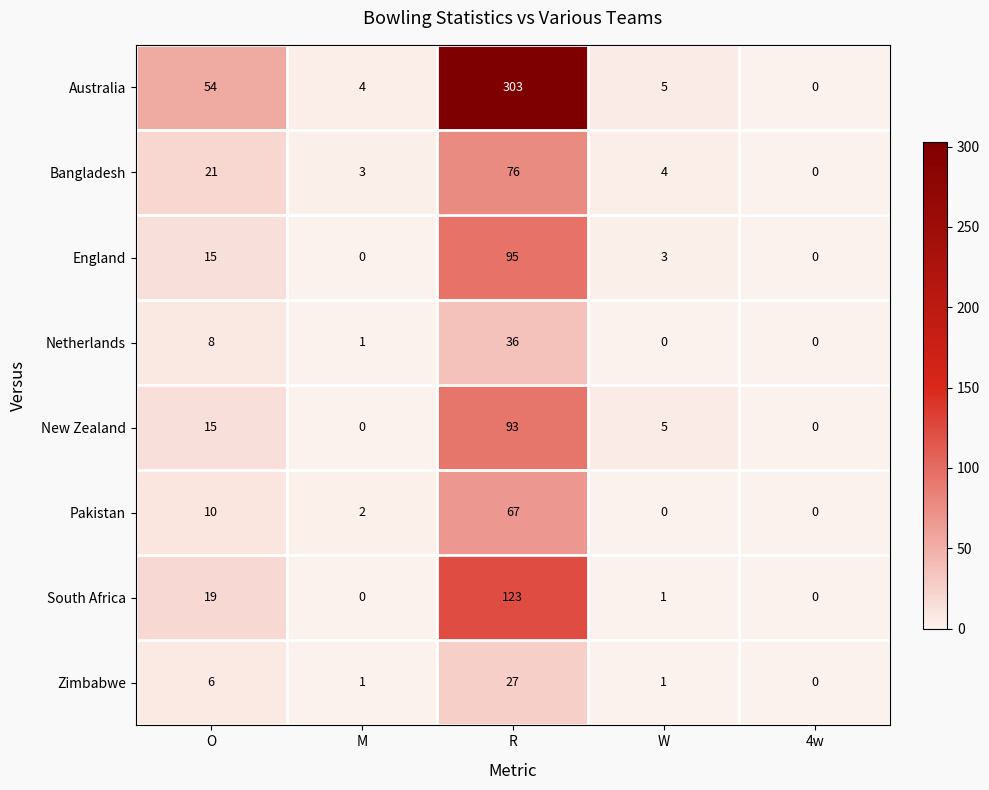

What value does the England series have at W?

3